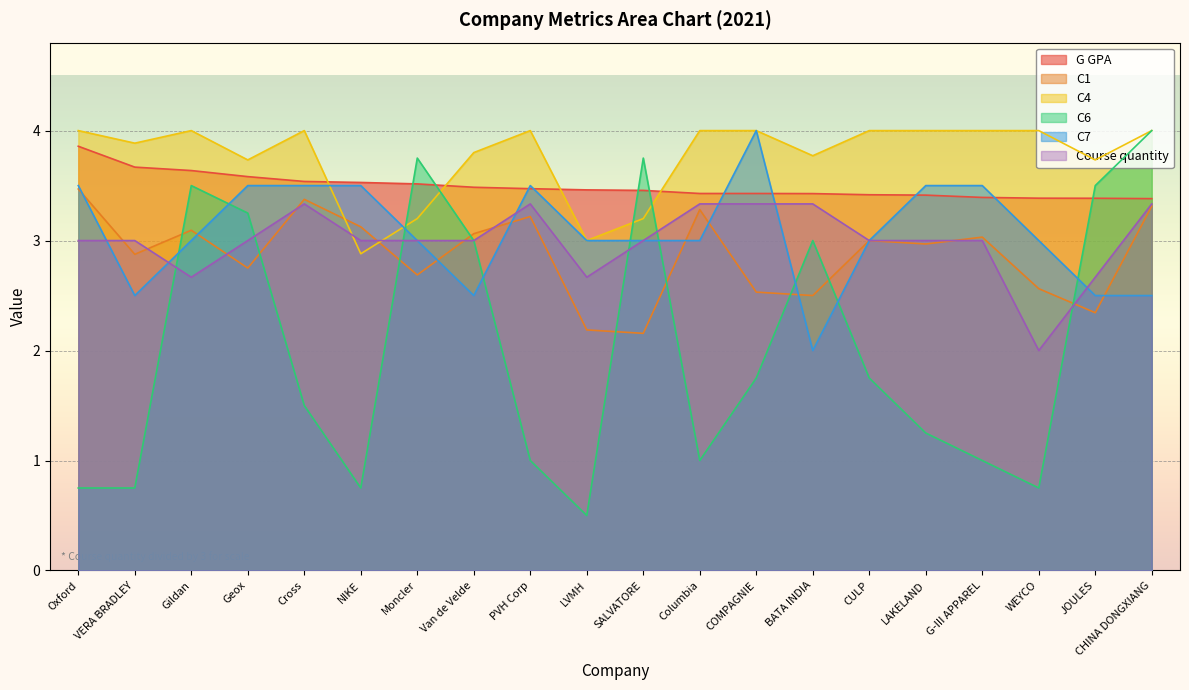

What is the label of the 16th point from the left?

LAKELAND